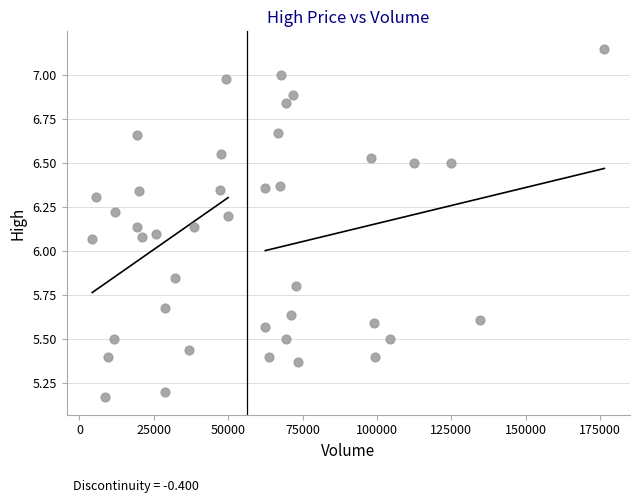

What is the range of Y values (max minus min)?

2.0